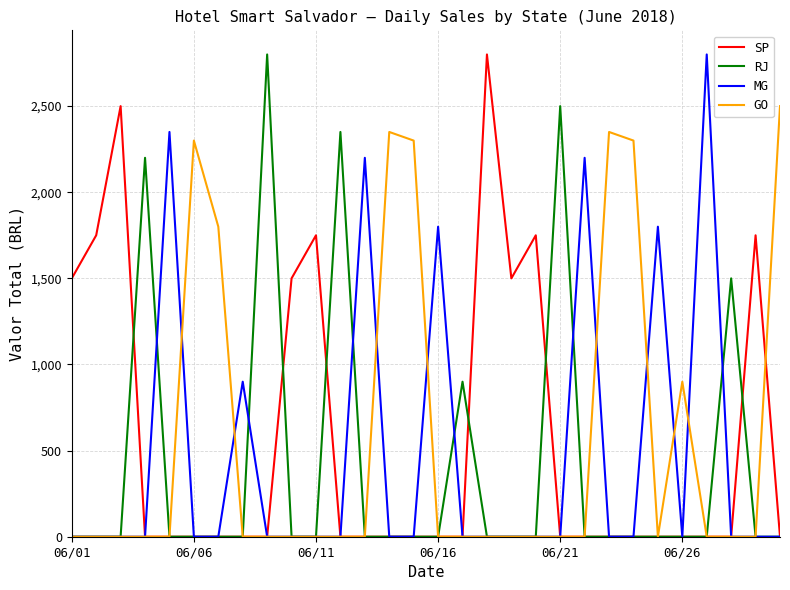

What is the highest value of the MG series?

2800.0